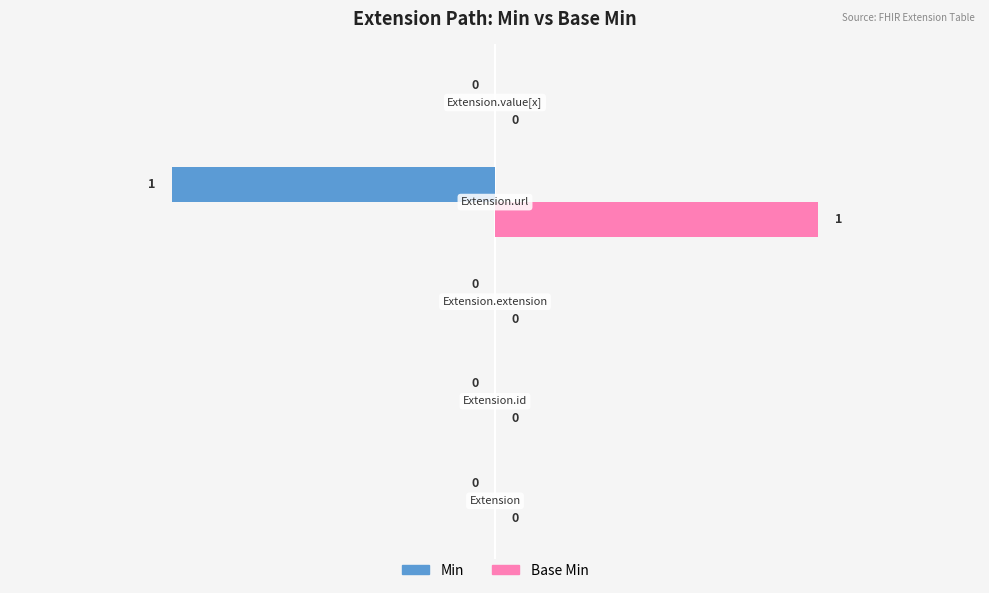

How many Base Min values are between 0 and 1?

5